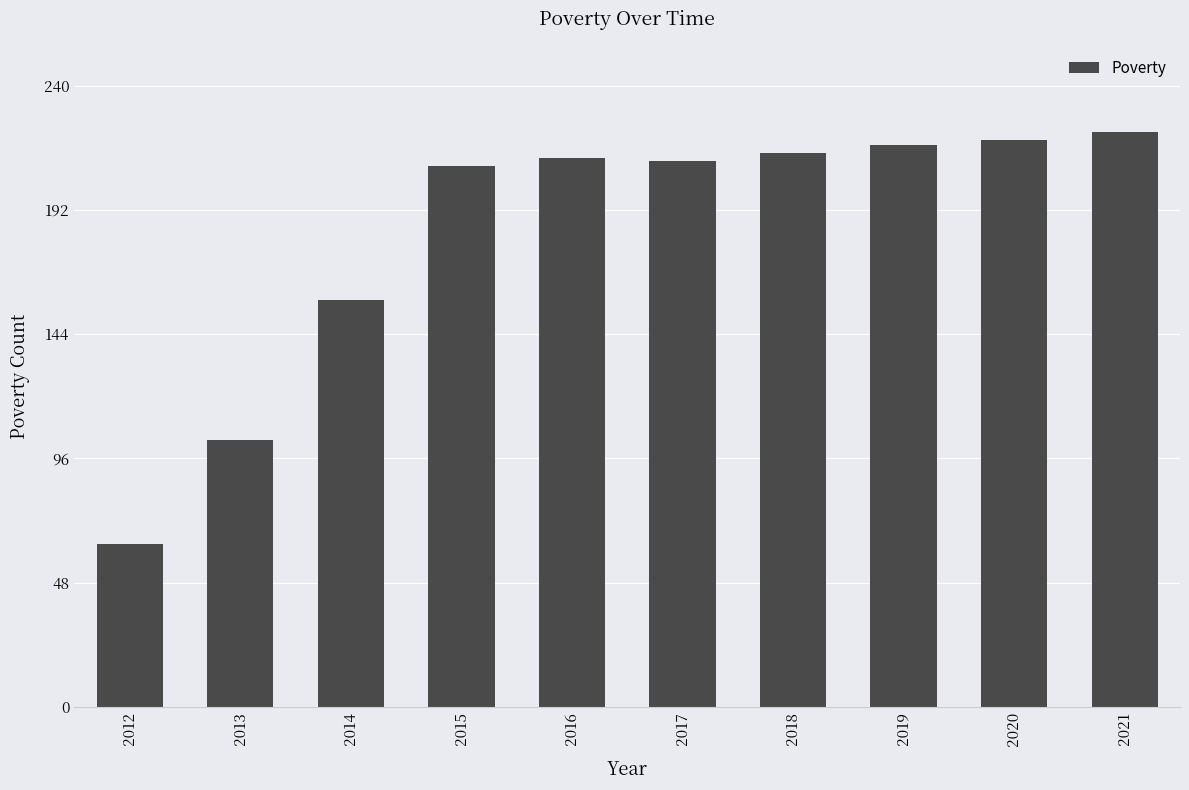

The value at 2017 is 77. True or false?

False